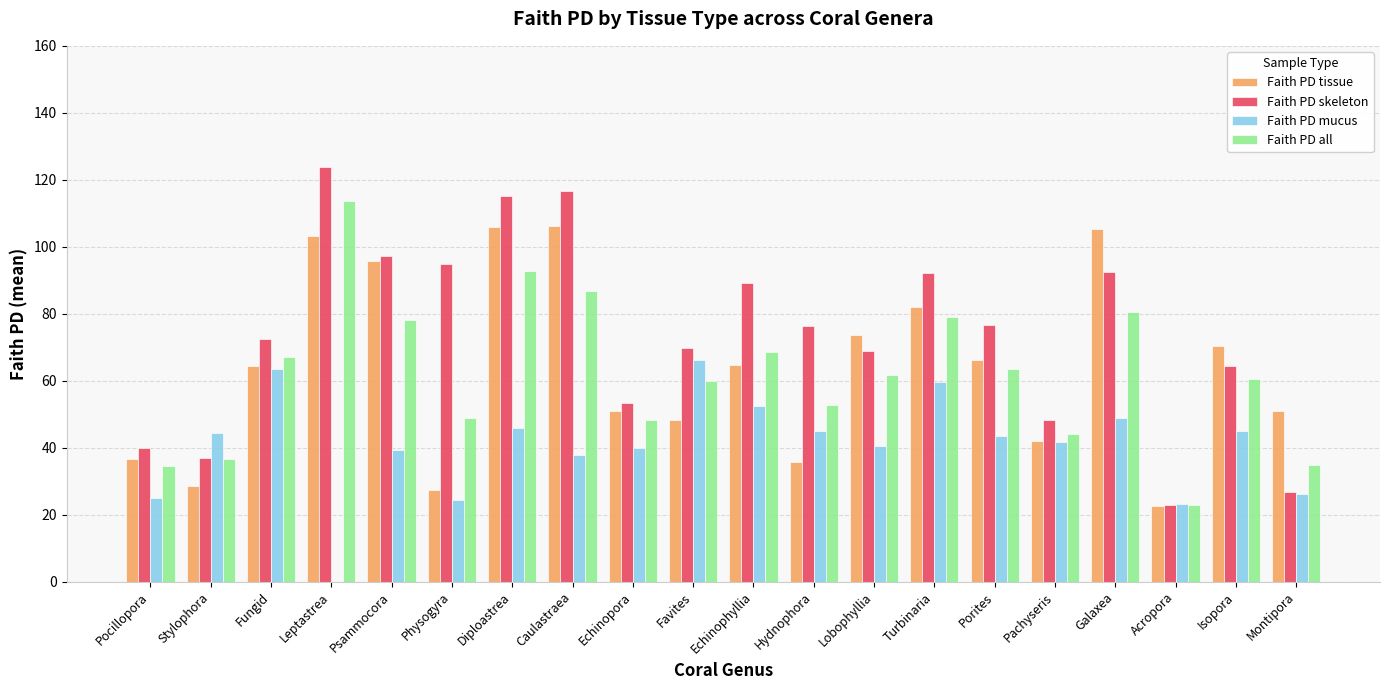

Read the Faith PD skeleton value at Isopora.

64.5